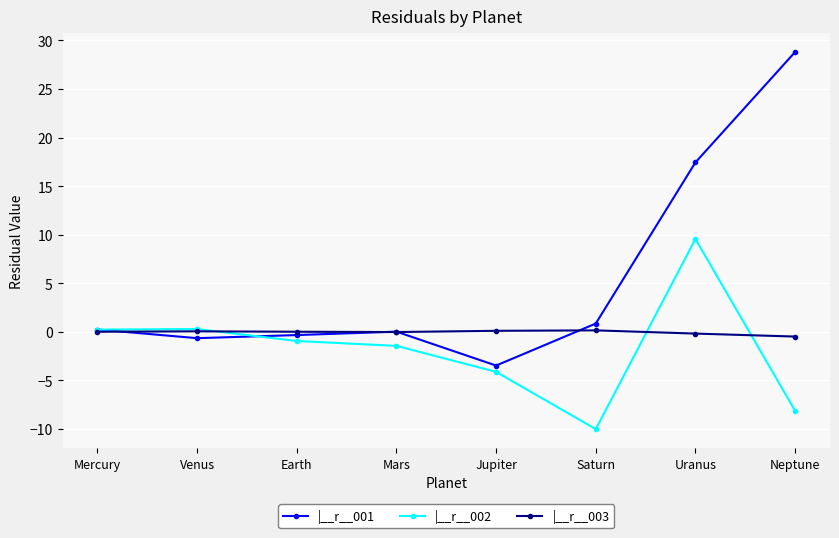

List the series in order of their peak value, highest first.

|__r__001, |__r__002, |__r__003